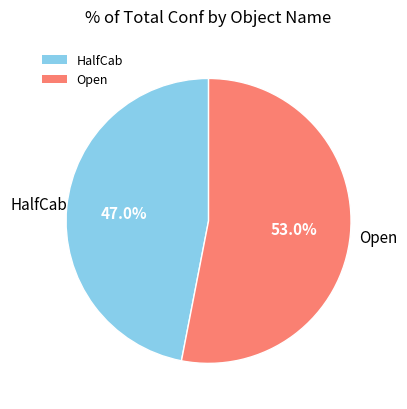

Which has a higher value, Open or HalfCab?

Open